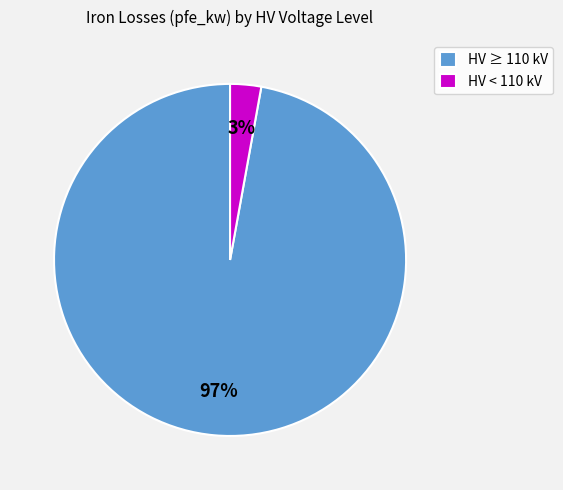

Does any single category account for the majority?

Yes